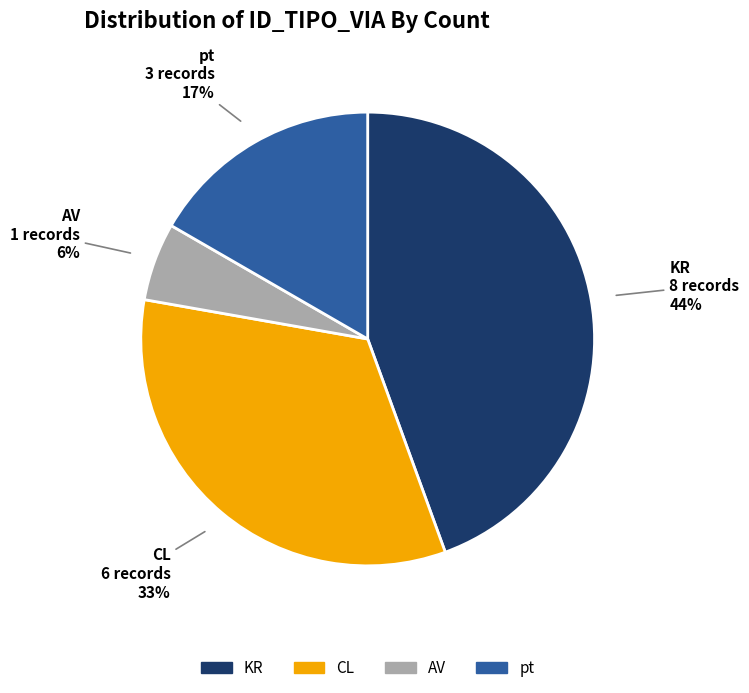

Is the sum of pt and AV greater than half?

No